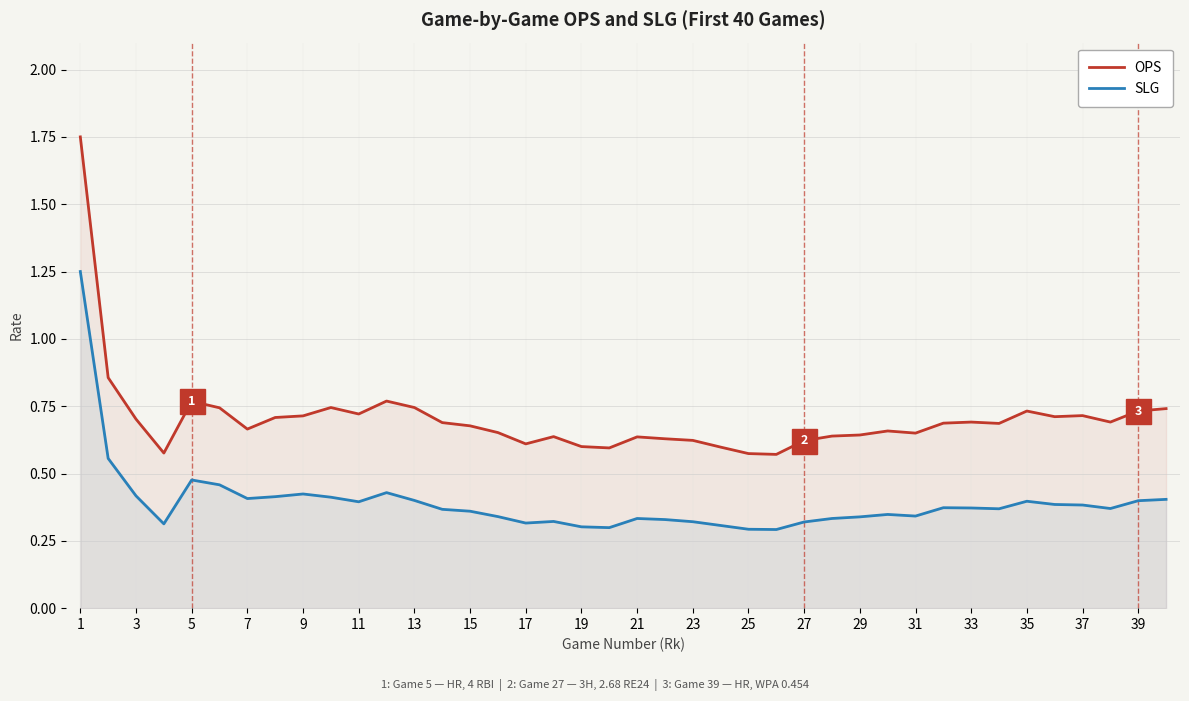

Is it true that OPS equals 1.0 at 15?

False